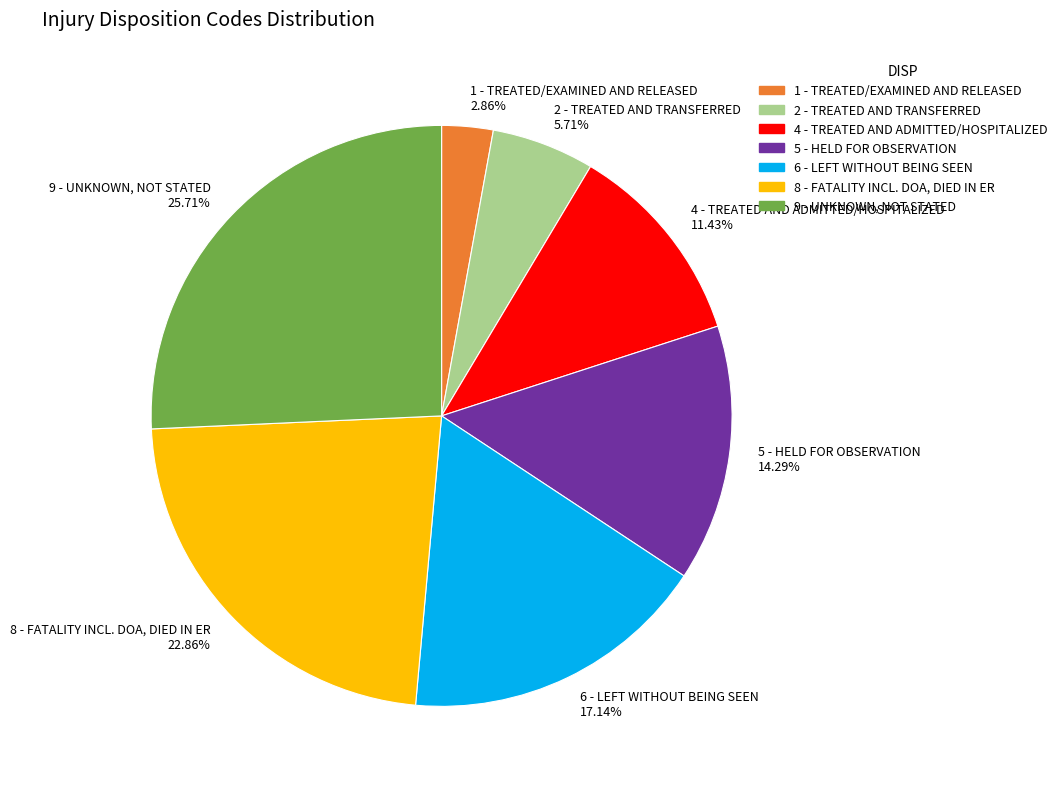

To the nearest percent, what percentage of the pie is 4 - TREATED AND ADMITTED/HOSPITALIZED?

11%